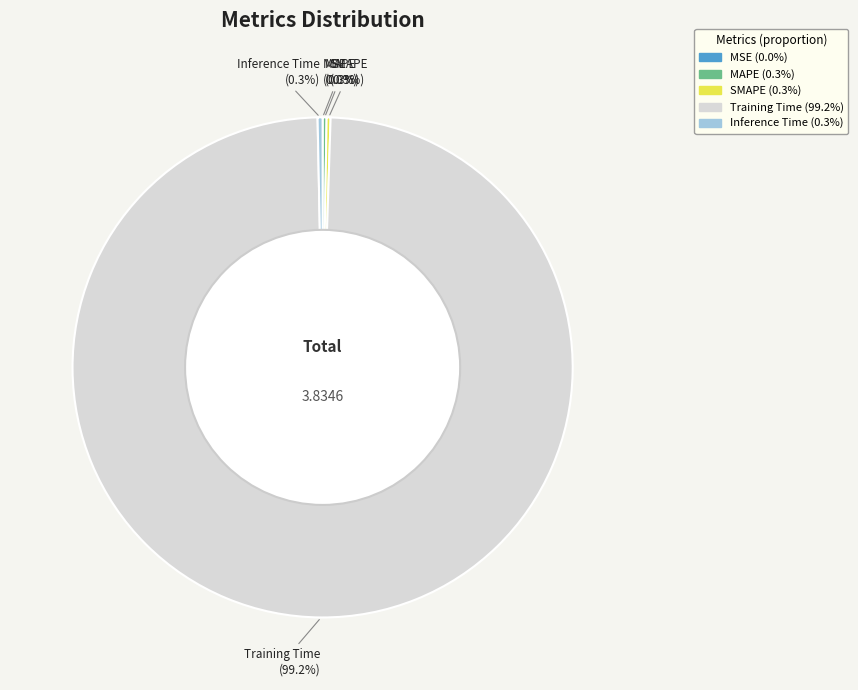

Which slice represents more than half of the pie?

Training Time